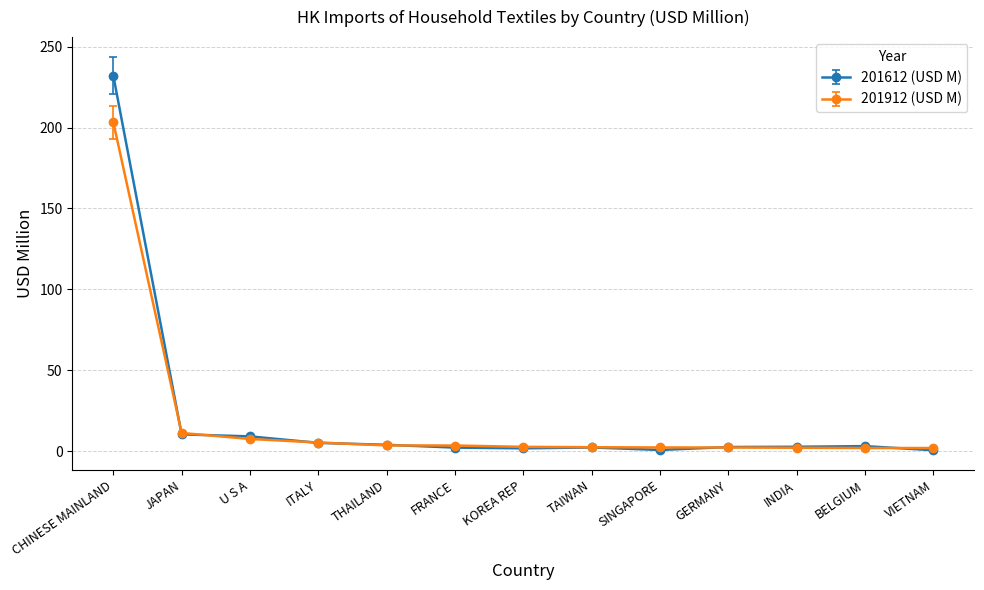

Is the value of 201912 (USD M) at FRANCE greater than the value of 201612 (USD M) at U S A?

No